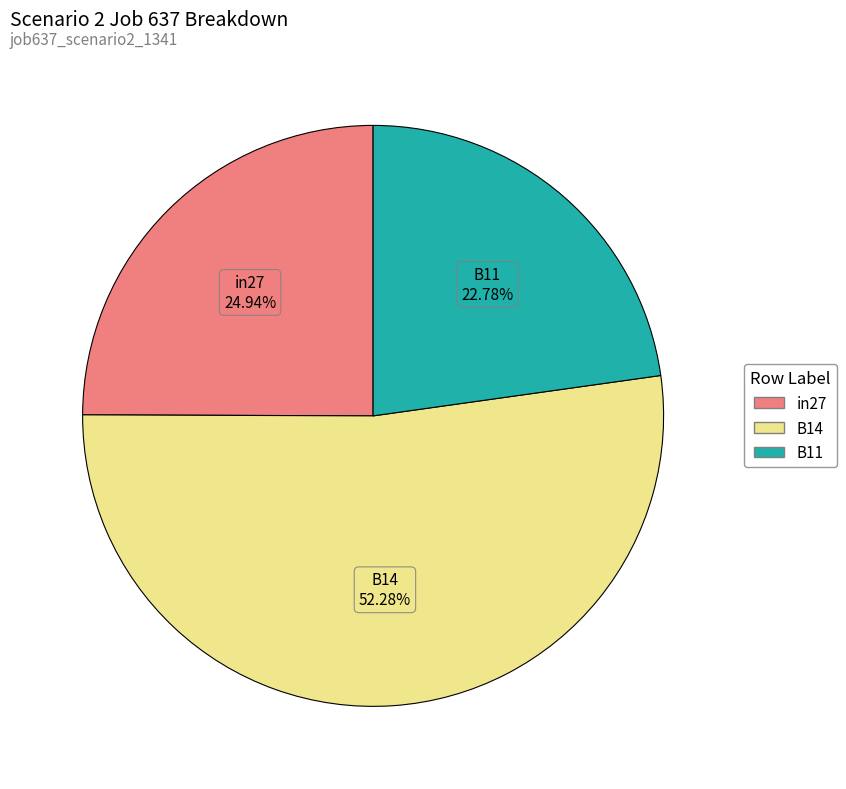

Which category has the biggest portion of the pie?

B14